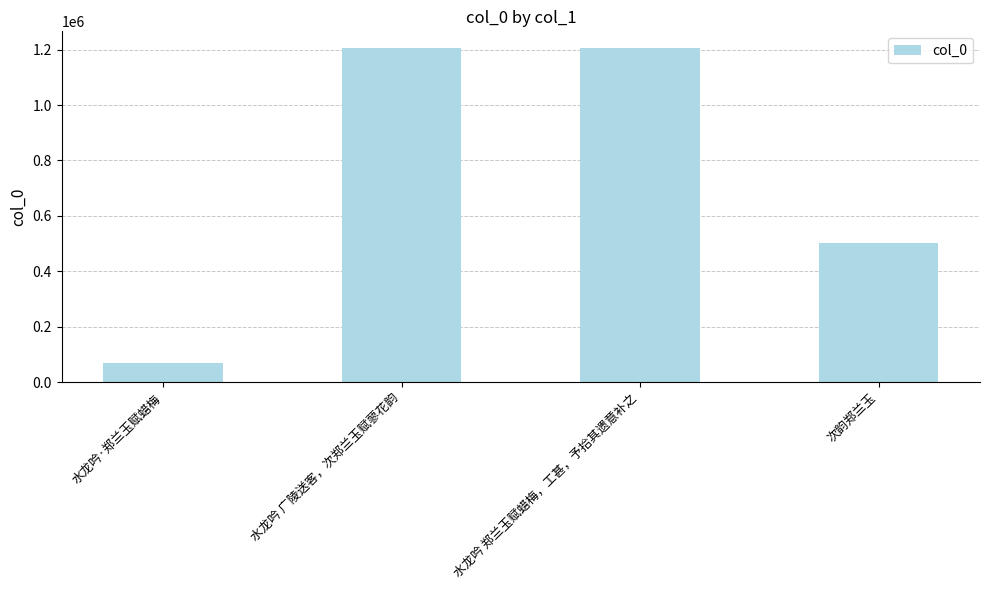

Read the value at 水龙吟 郑兰玉赋蜡梅，工甚，予拾其遗意补之.

1205431